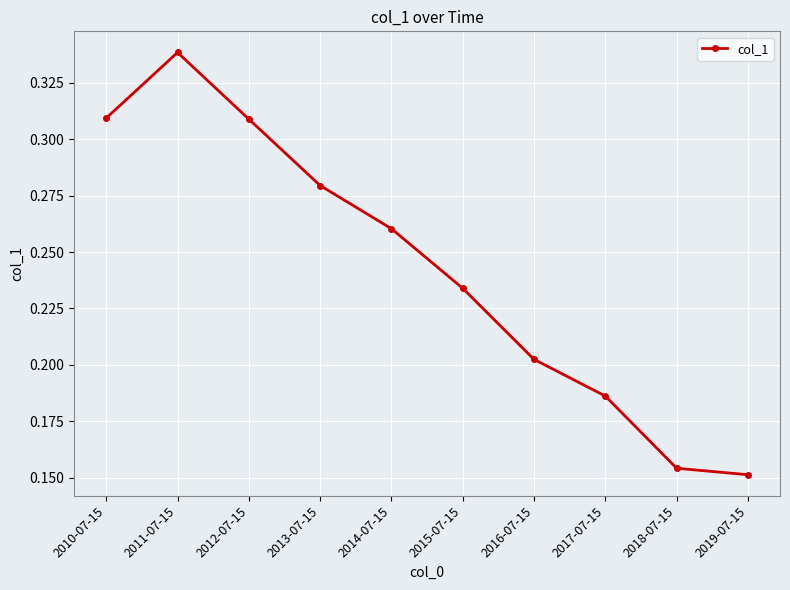

What is the sum of all values?

2.4